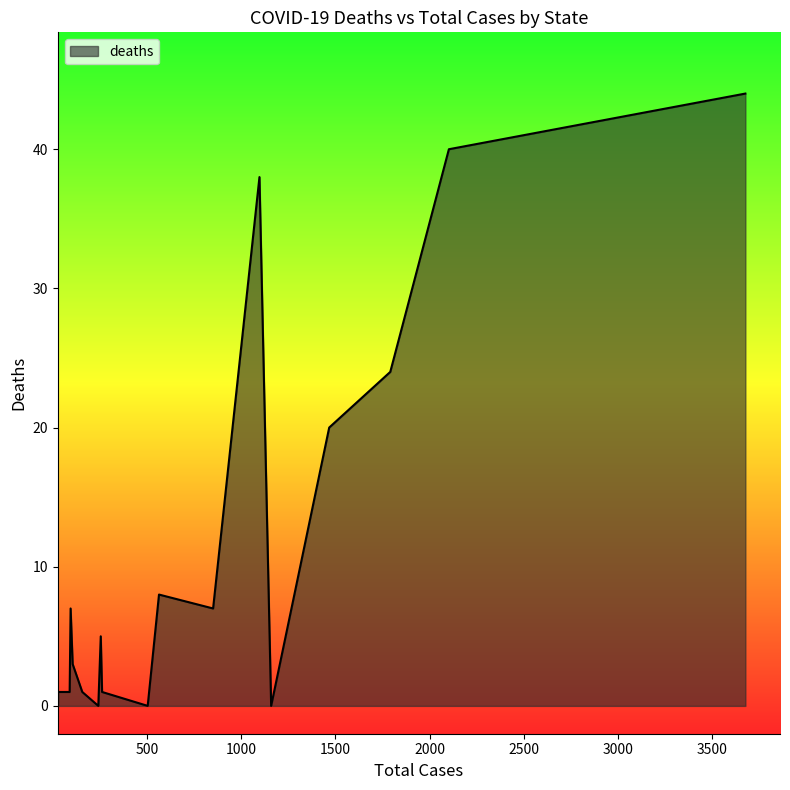

What is the average value?

12